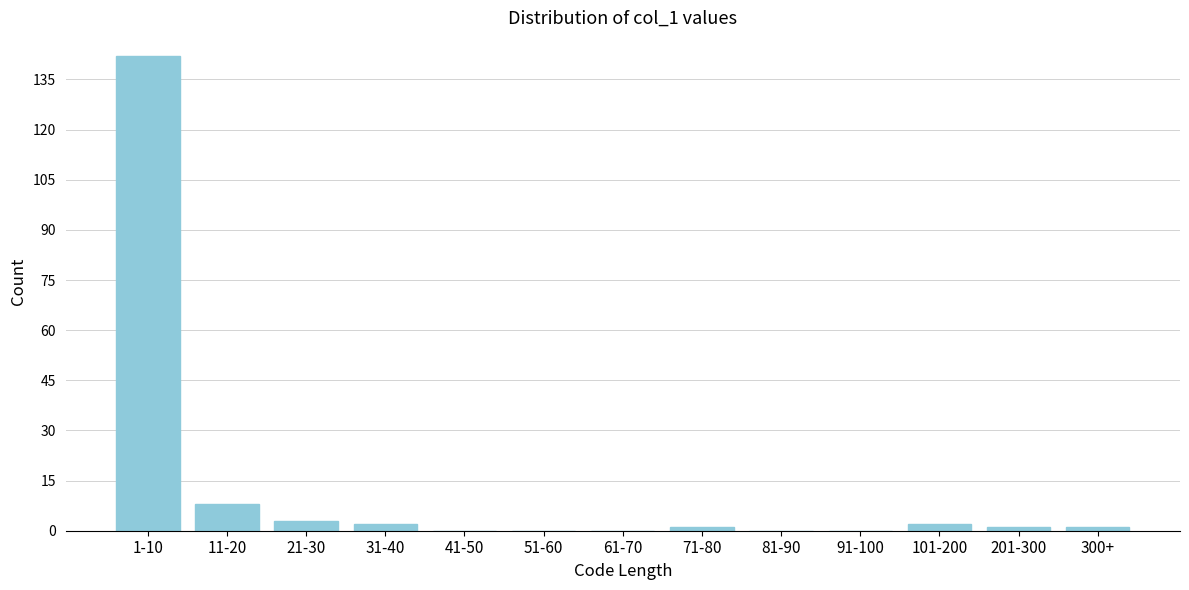

Reading left to right, extract all data points from this chart.

1-10=142	11-20=8	21-30=3	31-40=2	41-50=0	51-60=0	61-70=0	71-80=1	81-90=0	91-100=0	101-200=2	201-300=1	300+=1